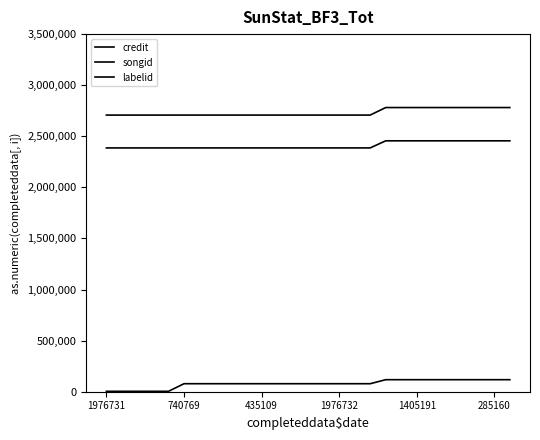

How many lines are shown in the chart?

3